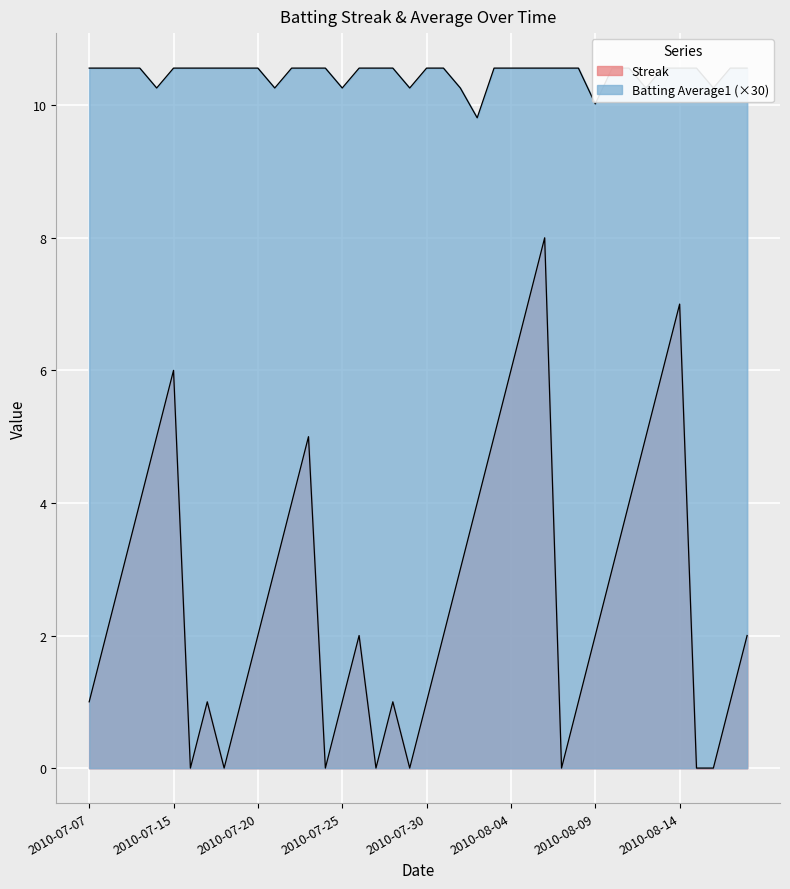

True or false: Batting Average1 and Streak cross at least once.

False